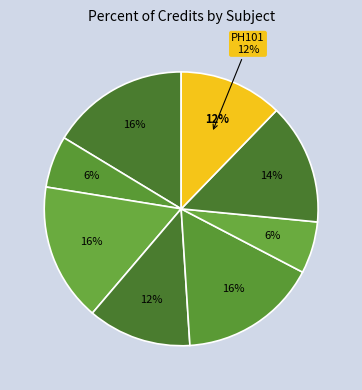

Count the number of slices in the pie.

8